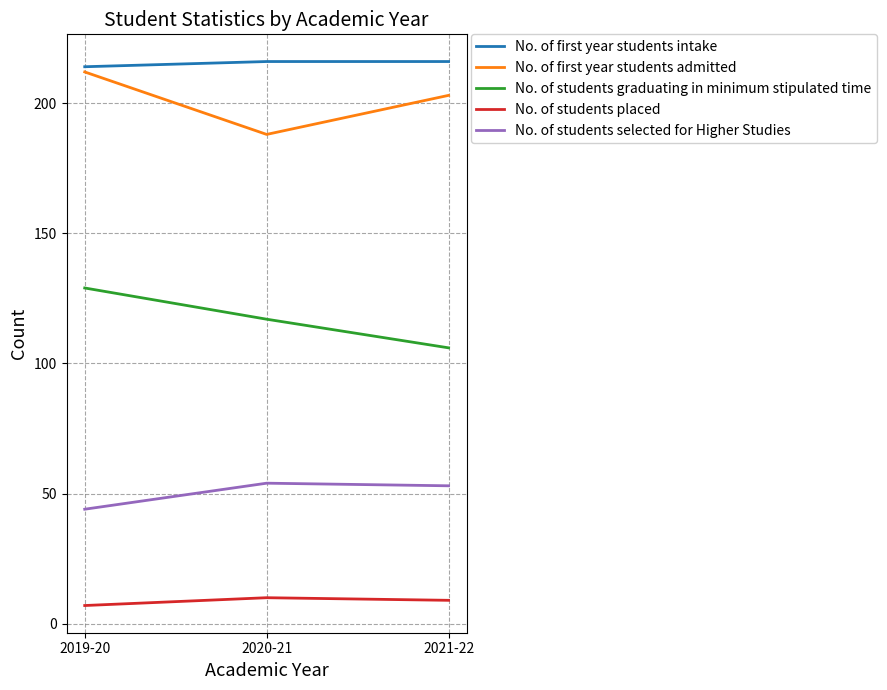

At how many categories does at least one series exceed 10?

3